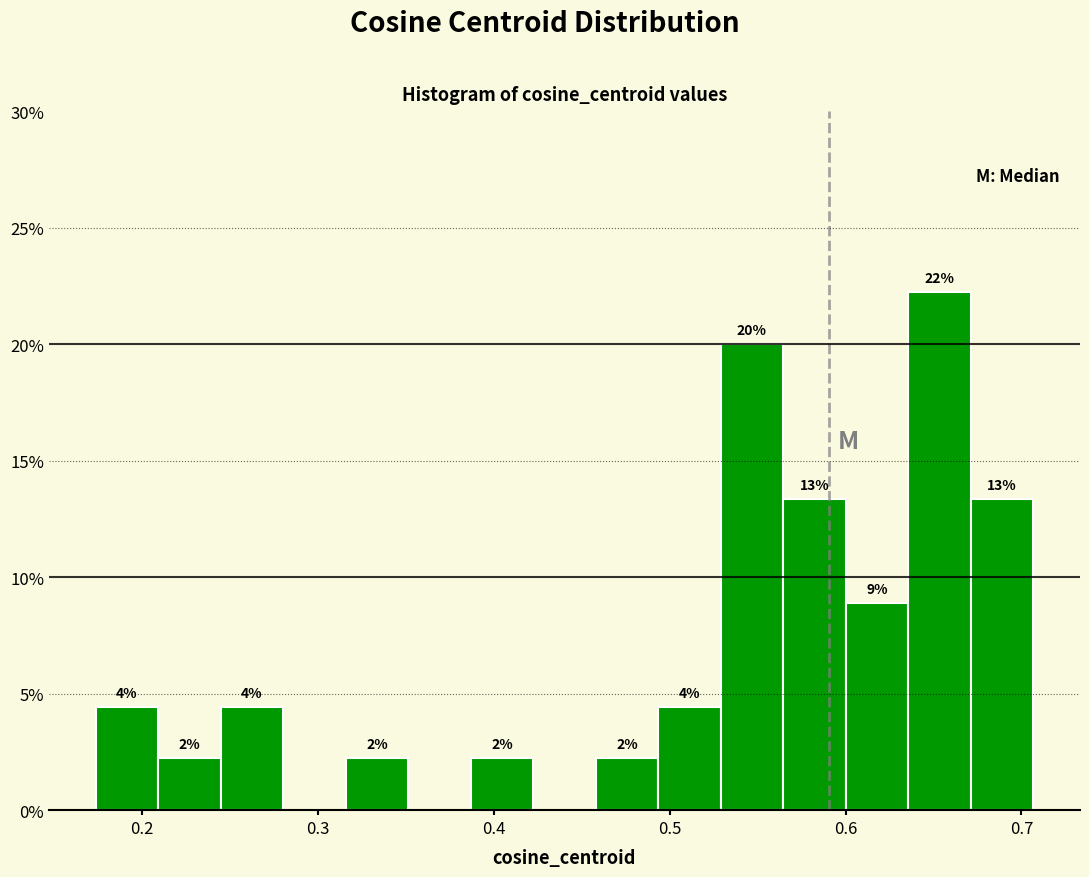

Around what value on the x-axis is the tallest bar? Give the approximate position of its centre, as read against the axis.

0.65